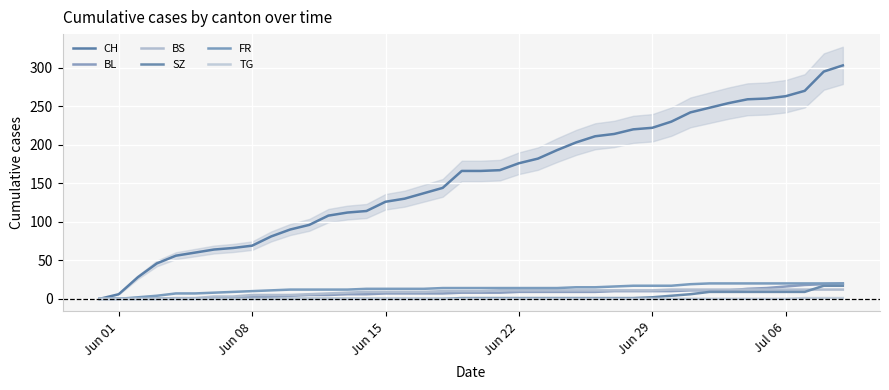

What are all the series names shown in the legend?

CH, BL, BS, SZ, FR, TG